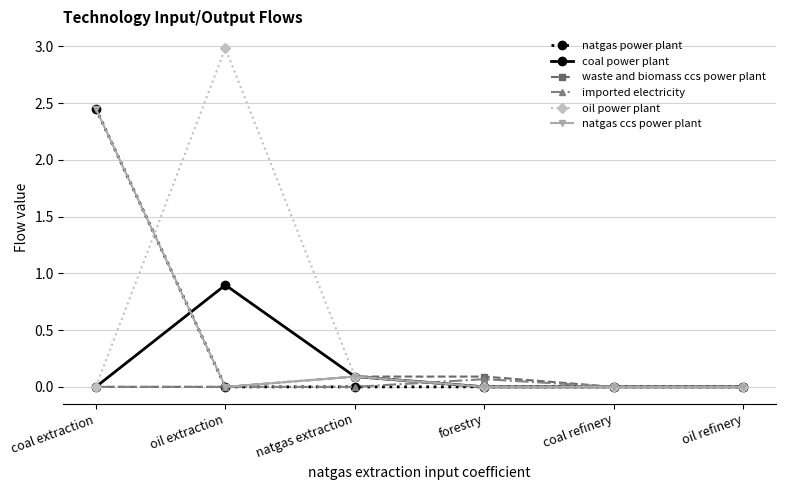

What is the total value across all series at oil extraction?

3.9